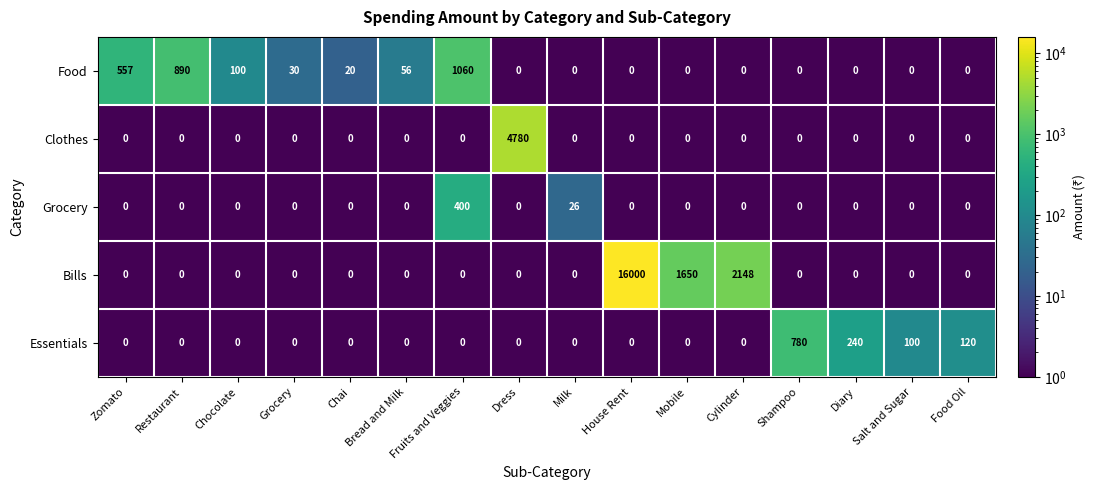

Which series has the largest range (max minus min)?

Bills